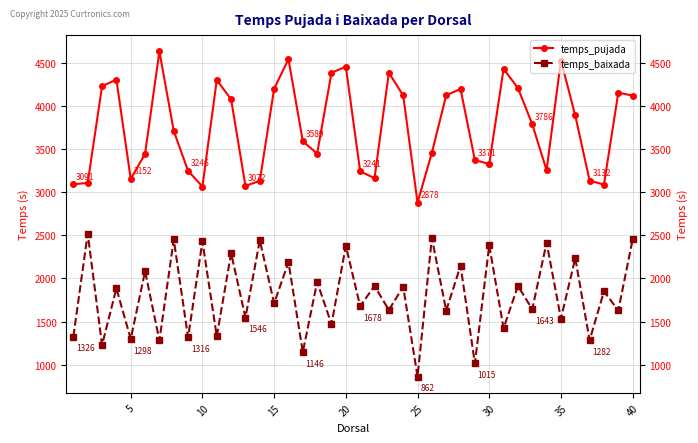

True or false: temps_pujada and temps_baixada cross at least once.

False